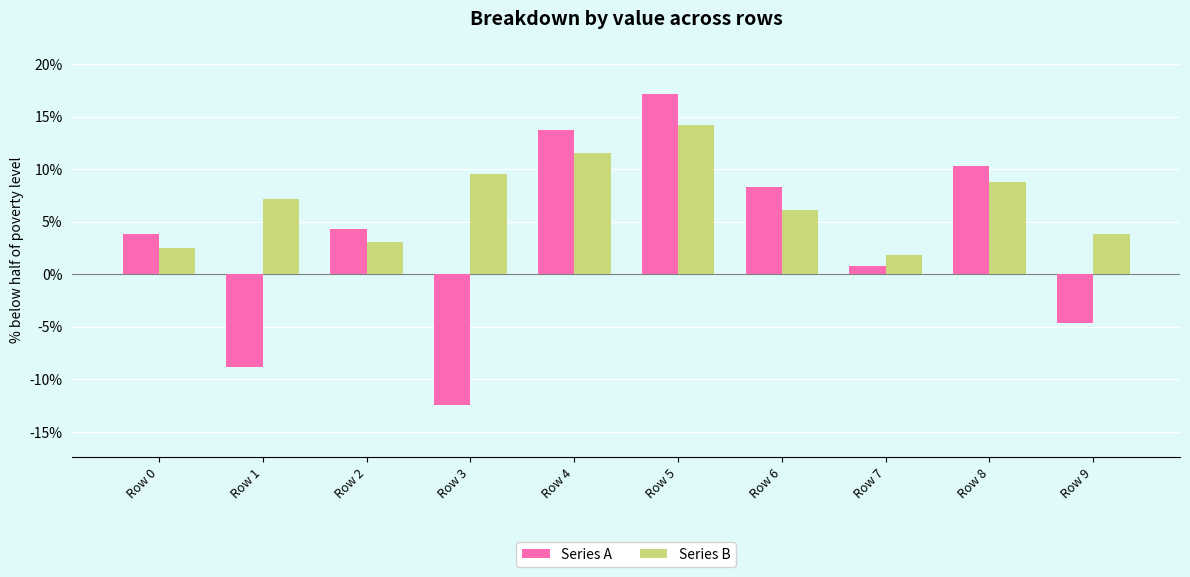

Where does the Series A series first go above 0?

Row 0